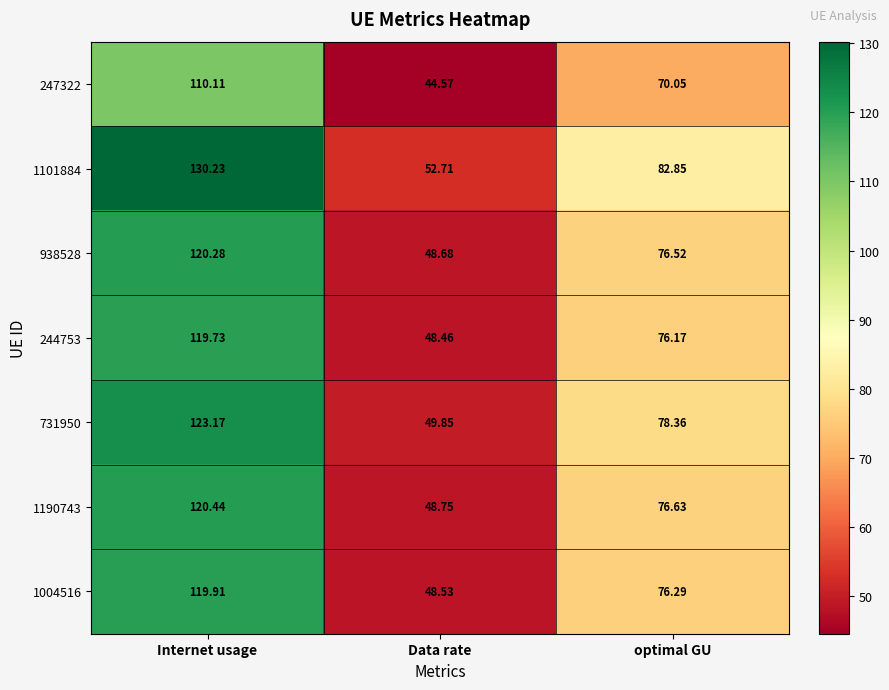

Rank the categories by 1004516 value from lowest to highest.

Data rate, optimal GU, Internet usage